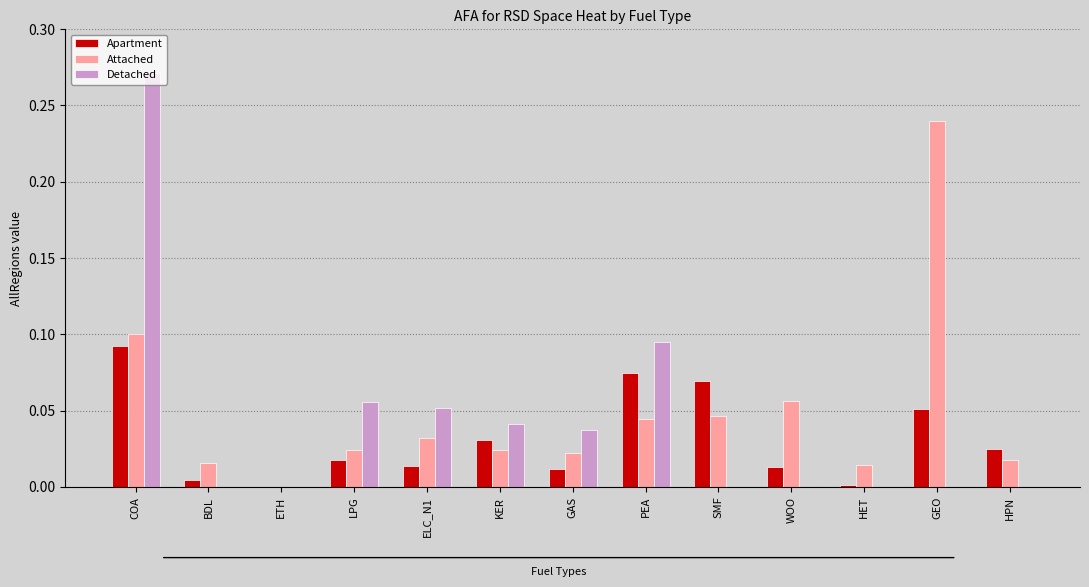

What is the sum of all Attached values?

0.6